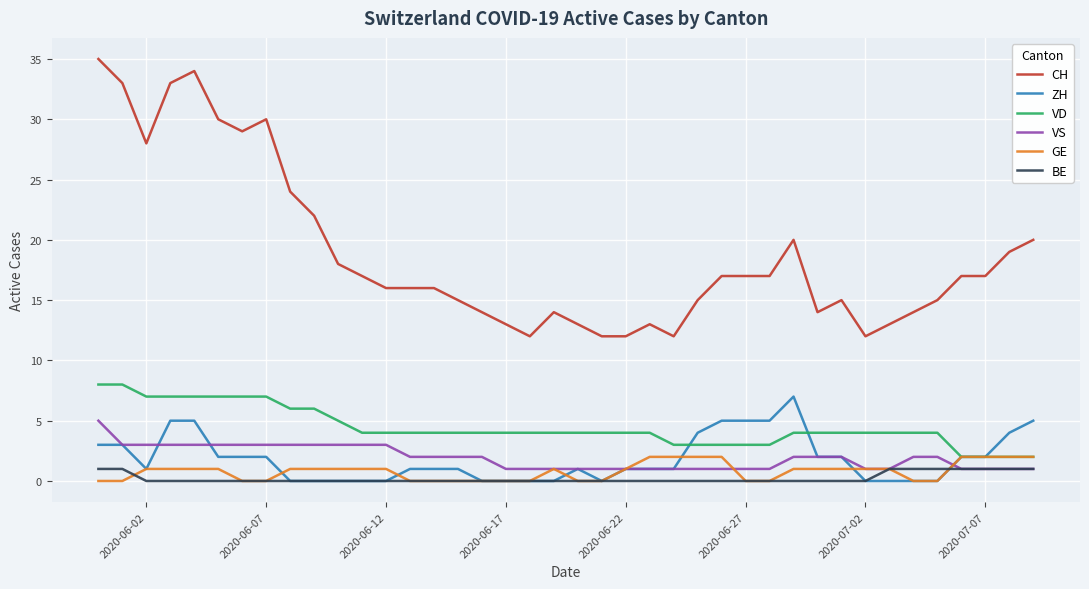

True or false: GE and CH intersect in this chart.

False